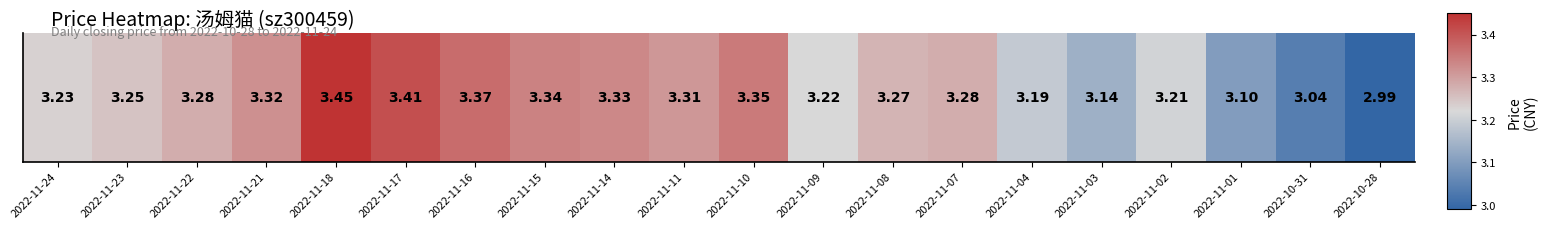

Reading left to right, list all the values displayed in this chart.

3.2	3.2	3.3	3.3	3.5	3.4	3.4	3.3	3.3	3.3	3.4	3.2	3.3	3.3	3.2	3.1	3.2	3.1	3.0	3.0